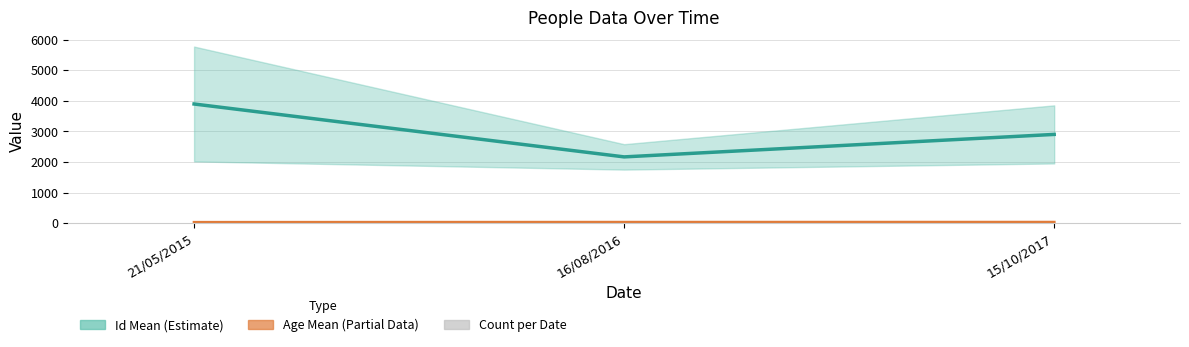

At how many categories does at least one series exceed 2518?

2